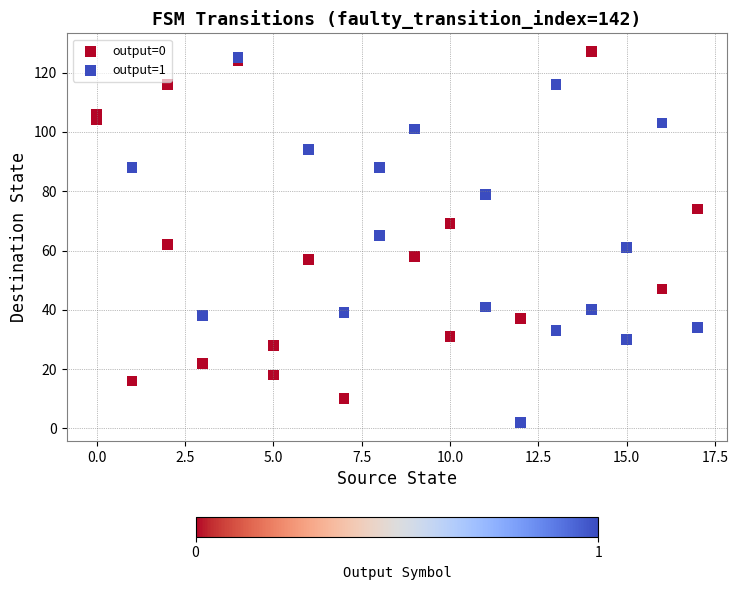

Which series has the largest Y range (max minus min)?

output=1